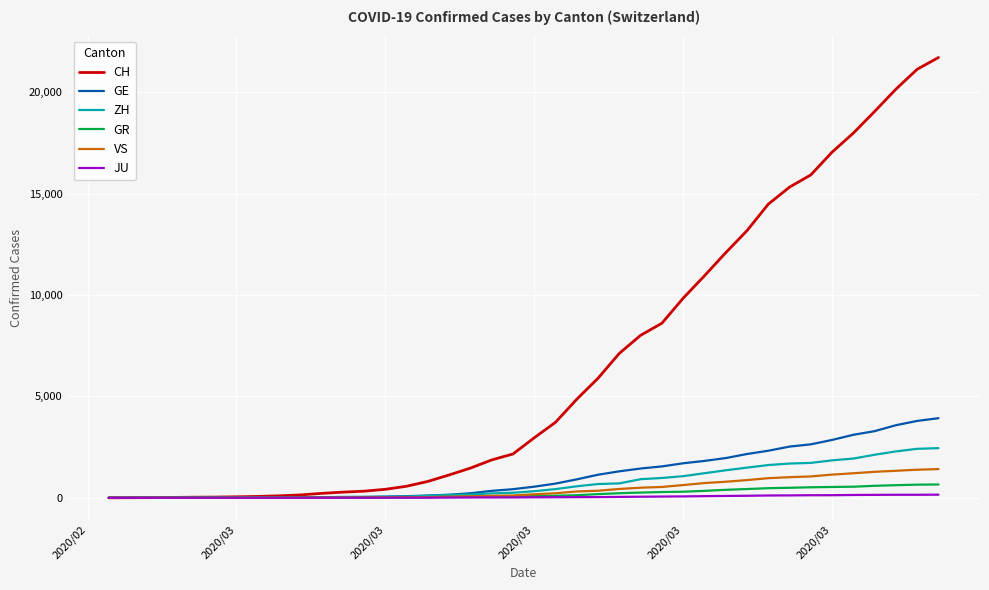

Which series has the largest range (max minus min)?

CH